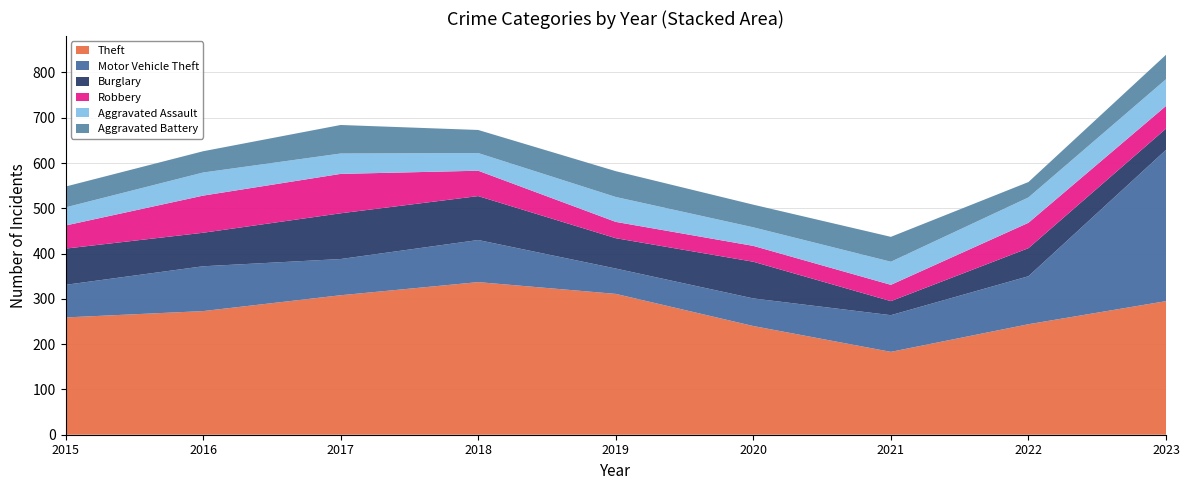

Reading right to left, extract all data points from this chart.

Theft: 2023=295	2022=244	2021=183	2020=240	2019=311	2018=337	2017=308	2016=273	2015=259
Motor Vehicle Theft: 2023=334	2022=106	2021=81	2020=61	2019=56	2018=93	2017=80	2016=99	2015=72
Burglary: 2023=47	2022=62	2021=31	2020=81	2019=67	2018=97	2017=101	2016=74	2015=80
Robbery: 2023=50	2022=56	2021=36	2020=35	2019=36	2018=56	2017=87	2016=82	2015=51
Aggravated Assault: 2023=59	2022=56	2021=51	2020=41	2019=55	2018=39	2017=45	2016=51	2015=40
Aggravated Battery: 2023=54	2022=34	2021=55	2020=50	2019=57	2018=51	2017=63	2016=47	2015=46